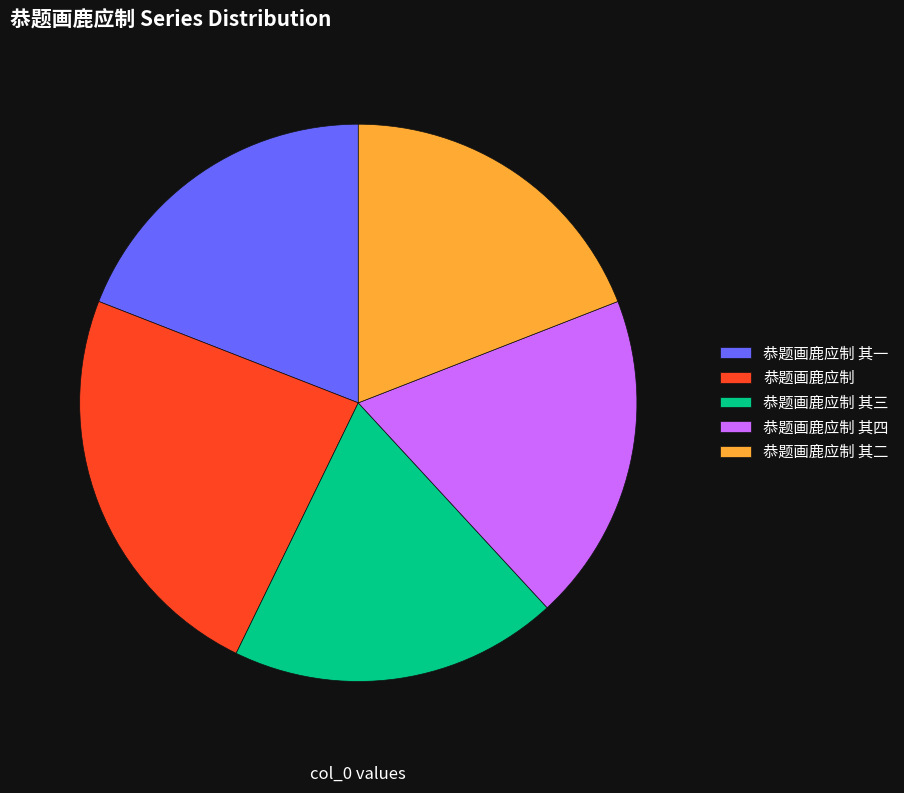

Combined, do 恭题画鹿应制 其一 and 恭题画鹿应制 其二 account for over 50%?

No